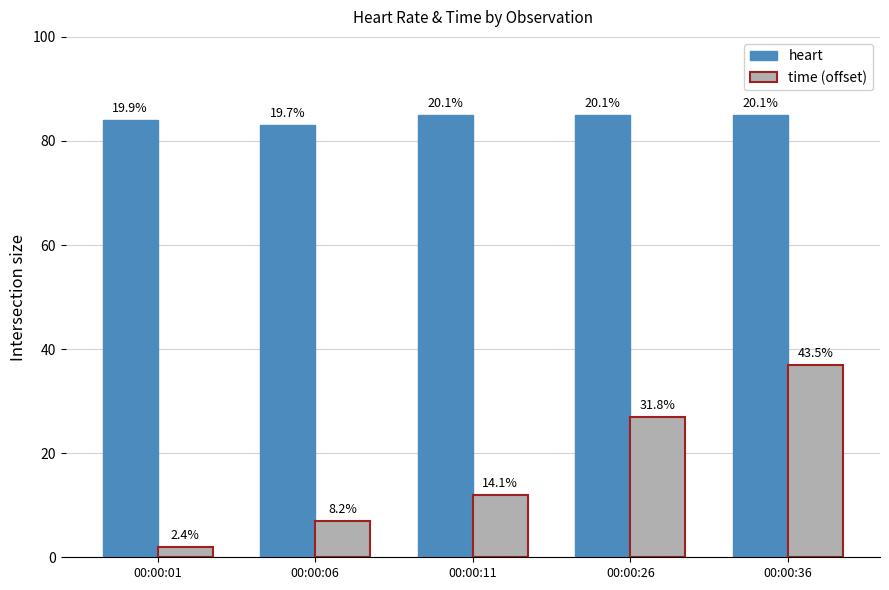

What are all the series names shown in the legend?

heart, time (offset)